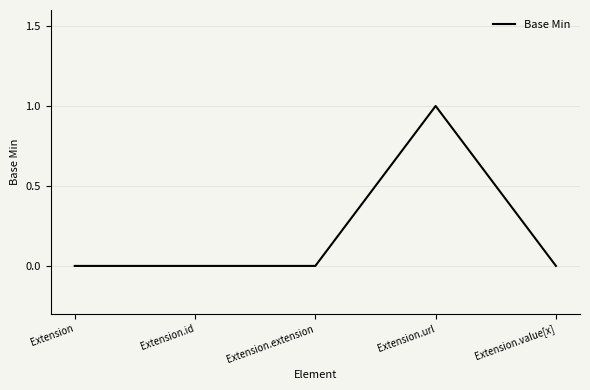

What position from the right is Extension.url?

2